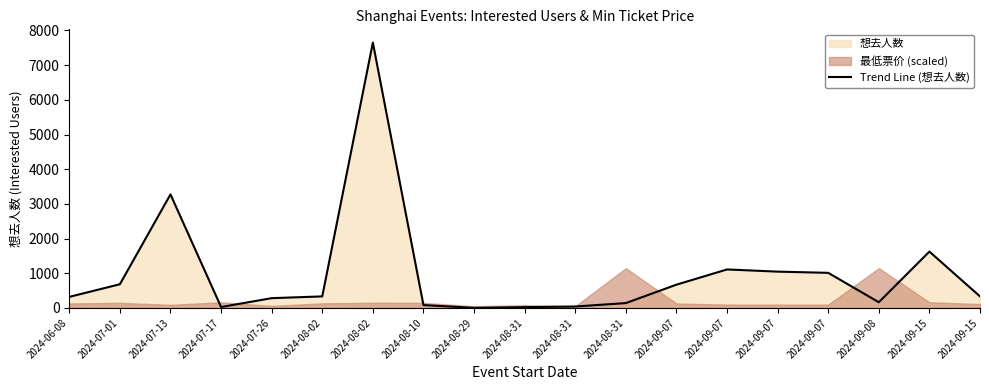

What is the difference between the second highest and second lowest values?

3251